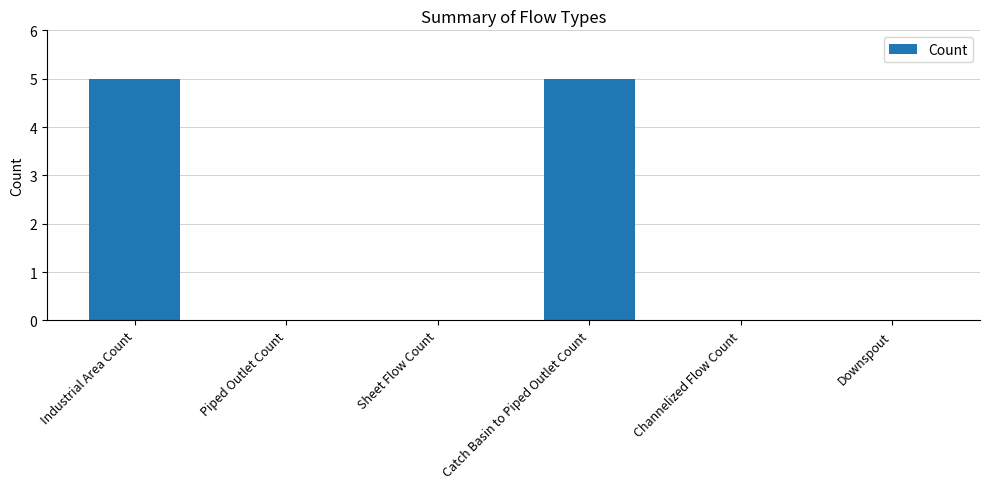

Are the bars horizontal?

No